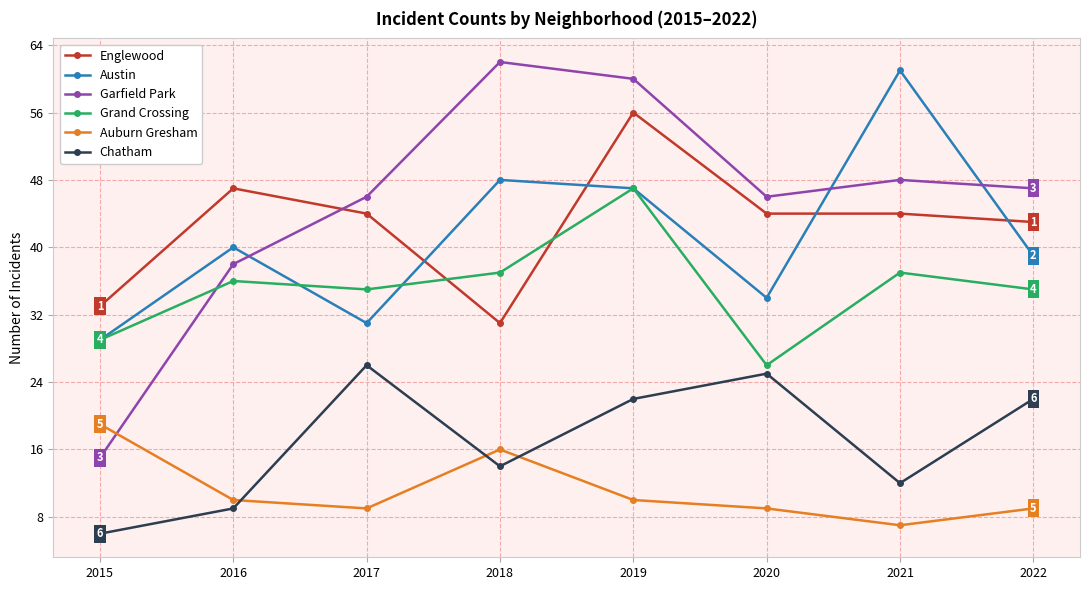

How many data points in Chatham are less than 22?

4